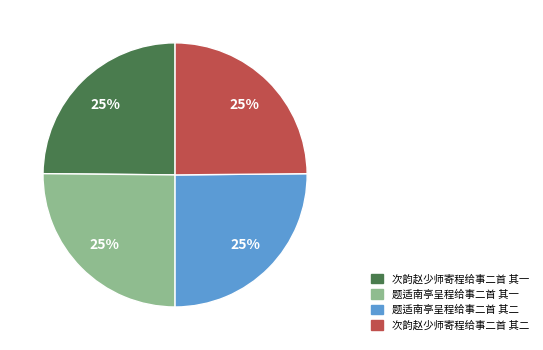

What percentage is the 次韵赵少师寄程给事二首 其二 slice, to the nearest percent?

25%